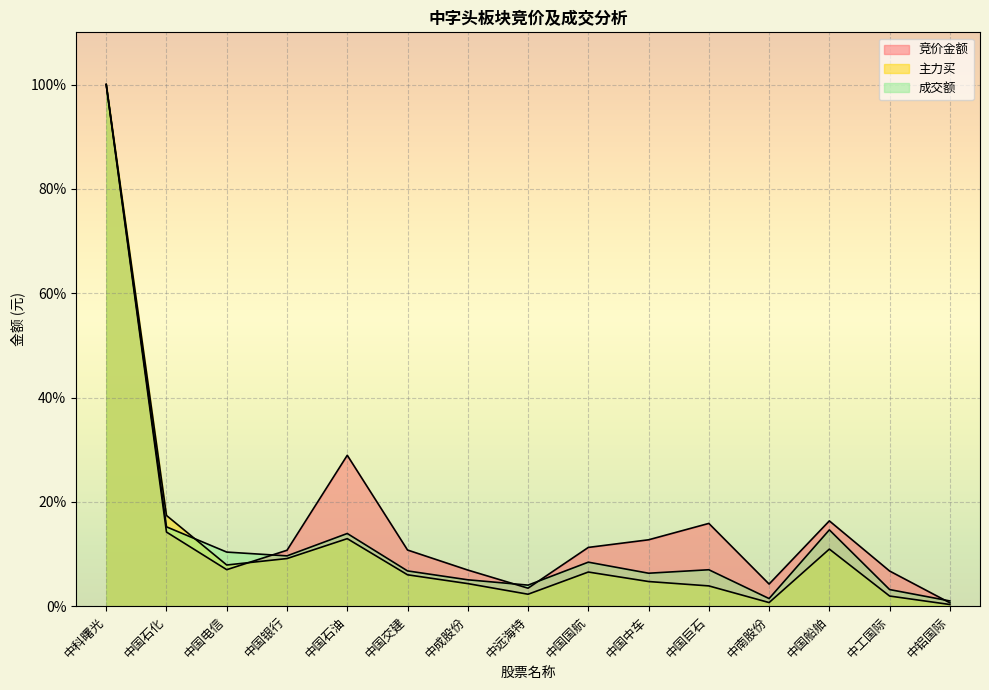

At which category does 成交额 reach its first local valley?

中国银行